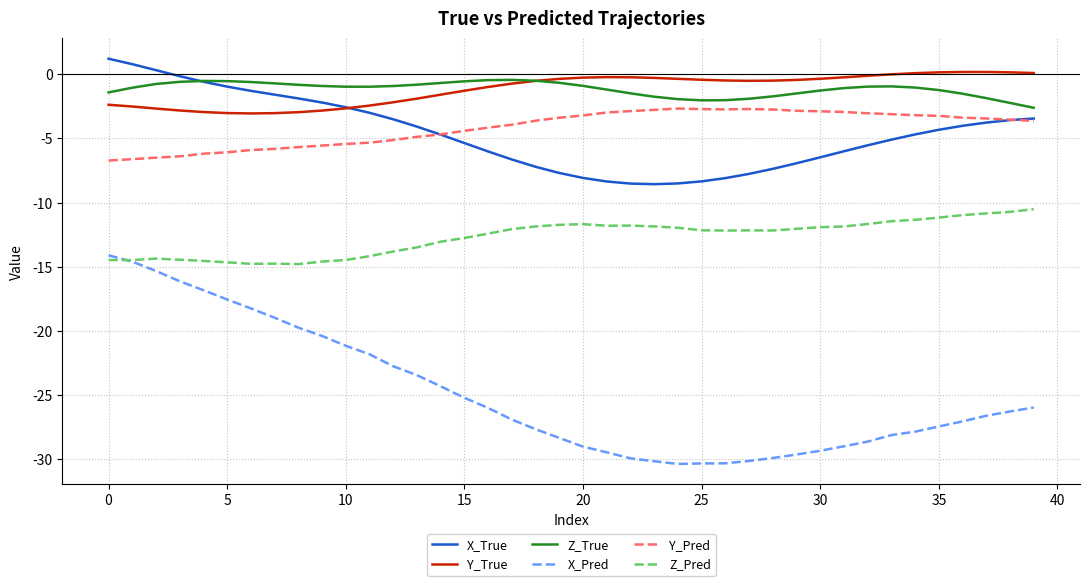

What is the highest value of the Y_Pred series?

-2.7